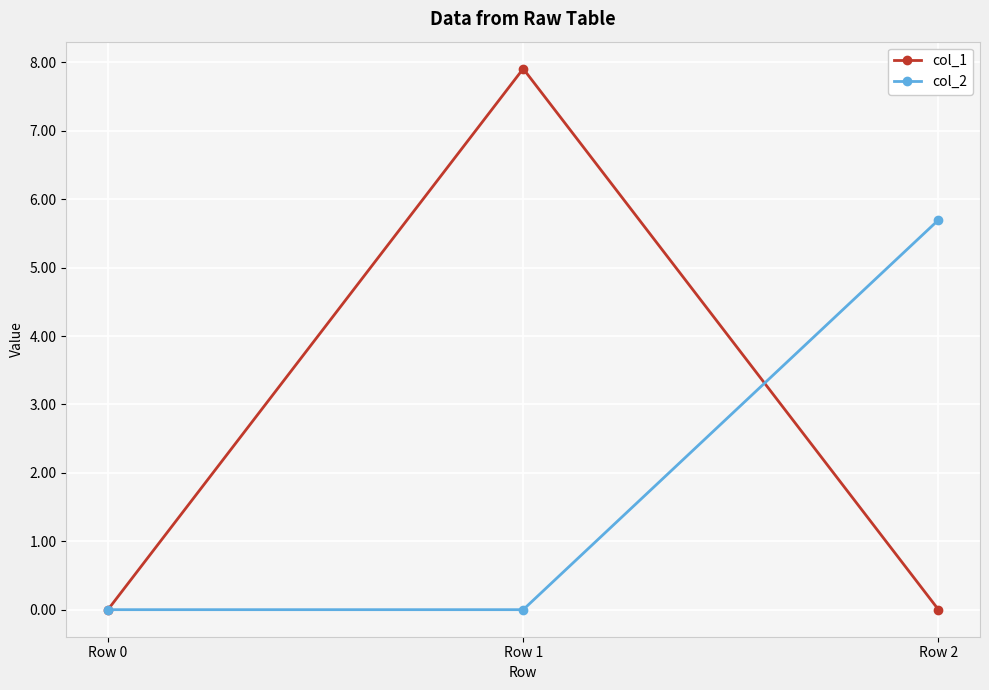

At which category does the chart reach its peak across all series?

Row 1